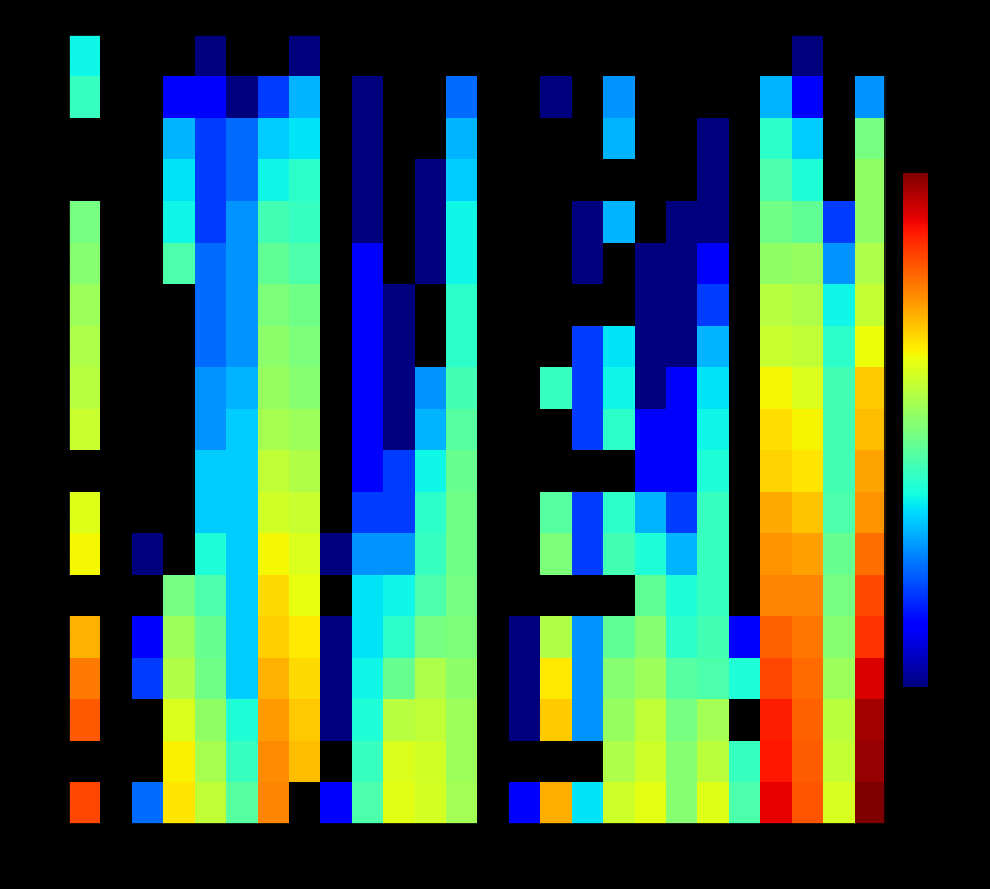

At which category is the sum across all series the highest?

VS